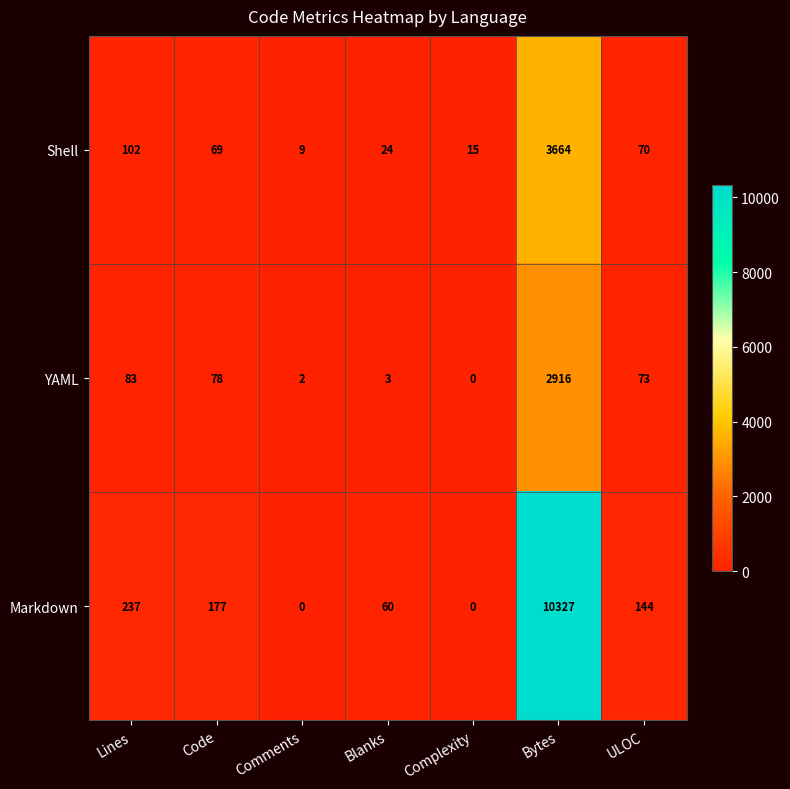

What is the greatest value displayed?

10327